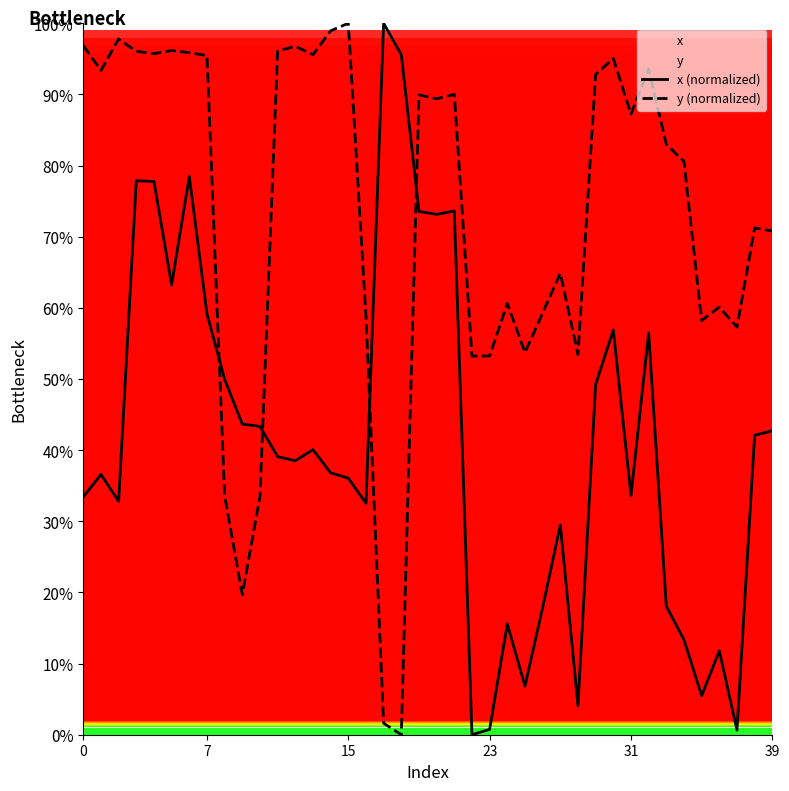

Between which two adjacent categories do x (normalized) and y (normalized) first intersect?

7 and 8